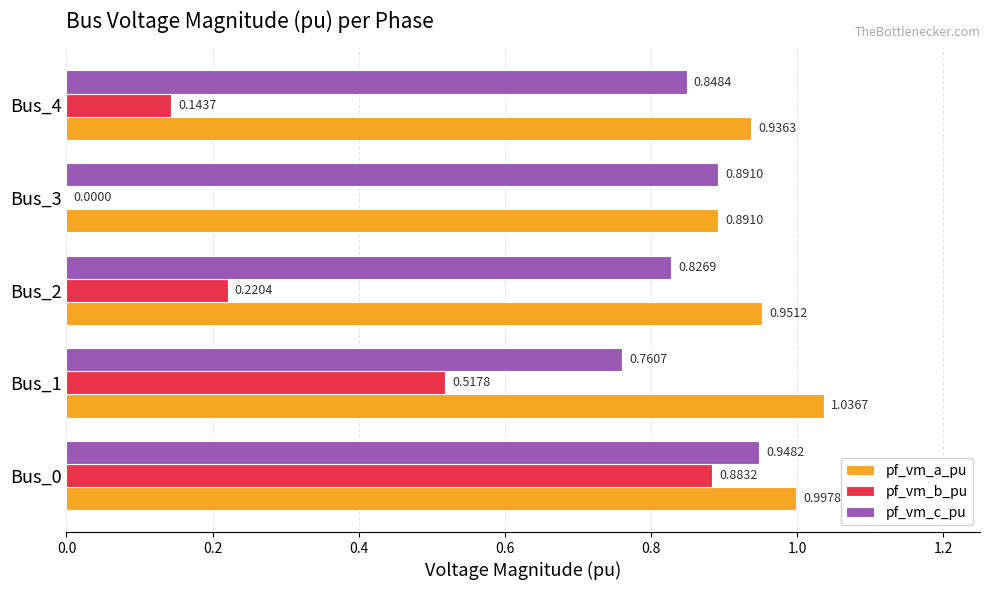

What is the sum of the pf_vm_a_pu values at Bus_2 and Bus_1?

2.0